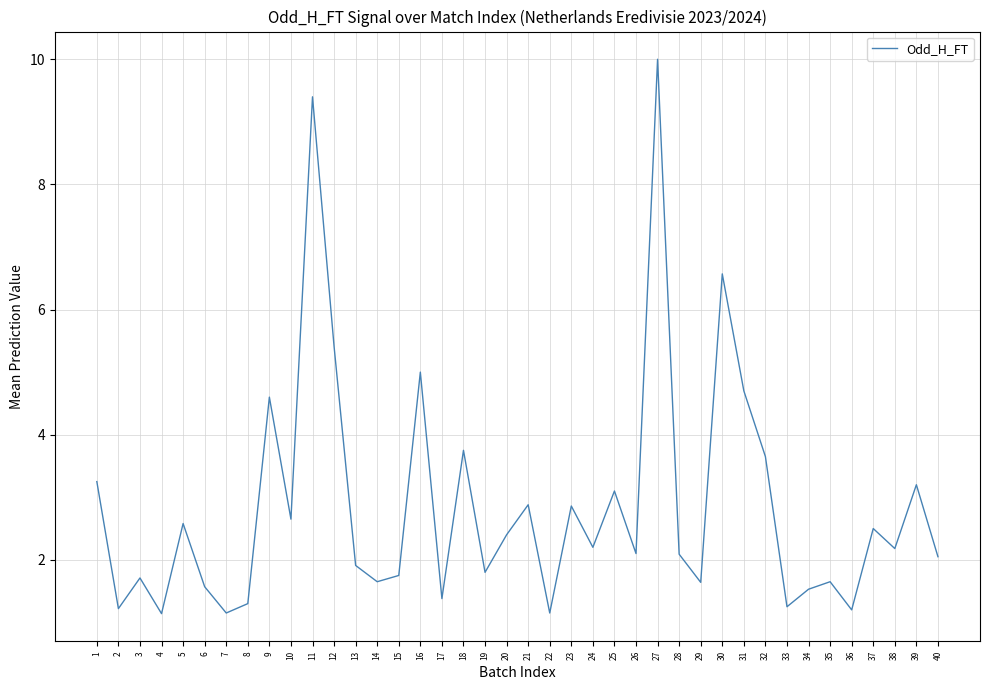

At which label is the value closest to 5?

16